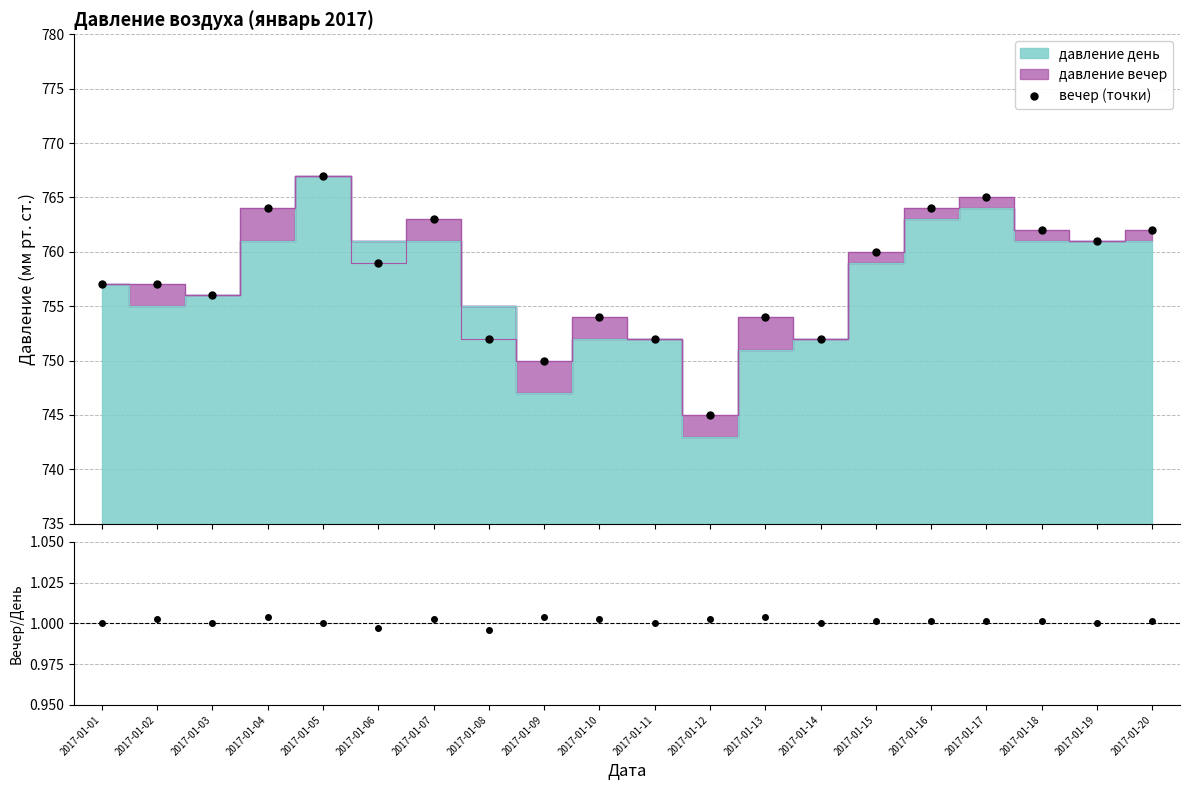

True or false: вечер (точки) has more than 0 interior local peaks.

True